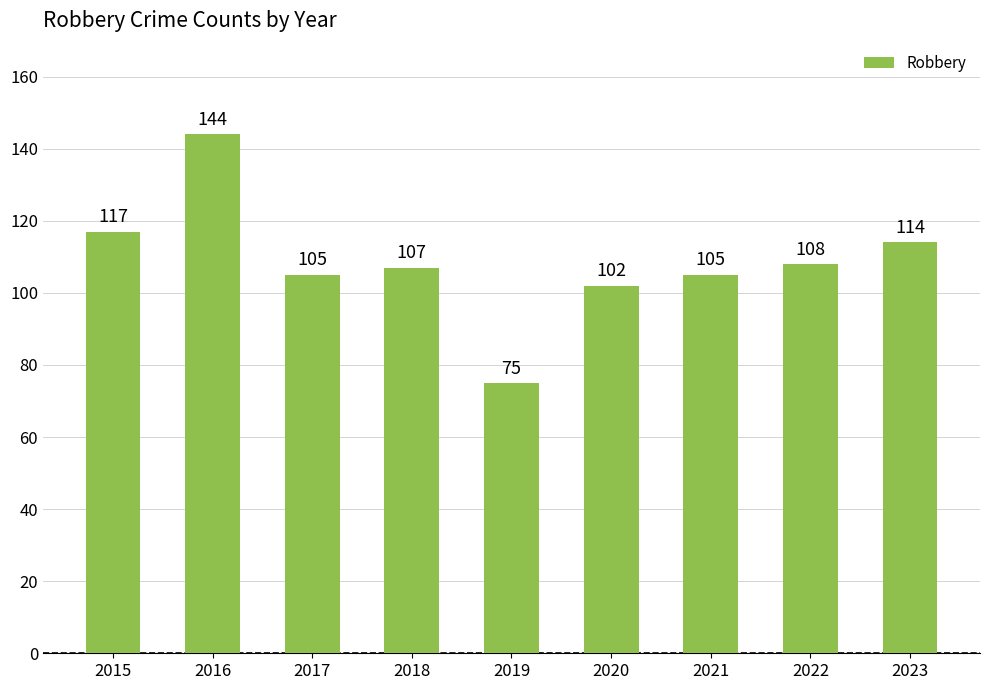

True or false: the data shows 102 at 2020.

True